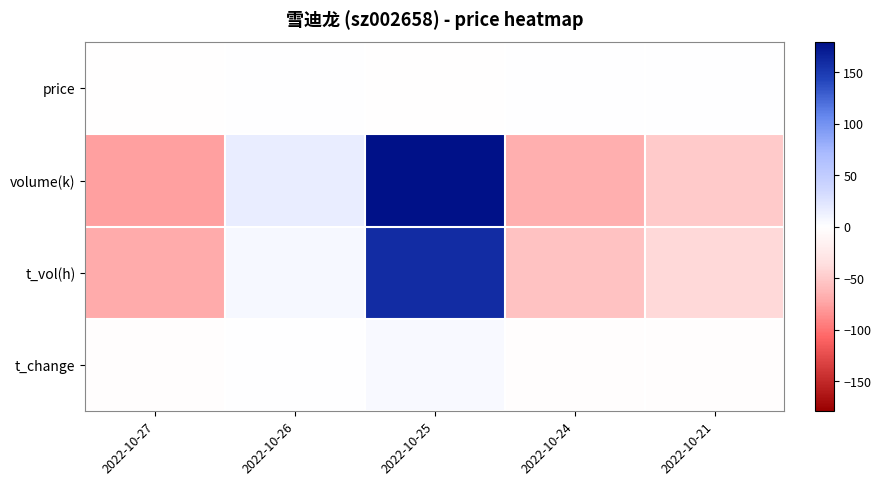

List the series in order of their peak value, highest first.

volume(k), t_vol(h), t_change, price